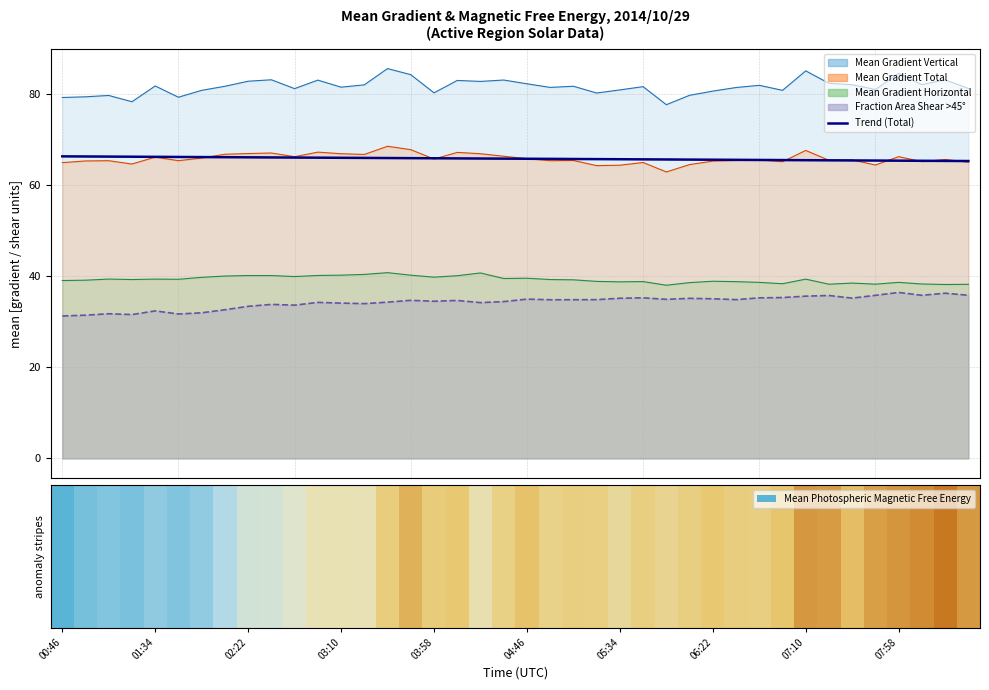

What is the average value?

65.8